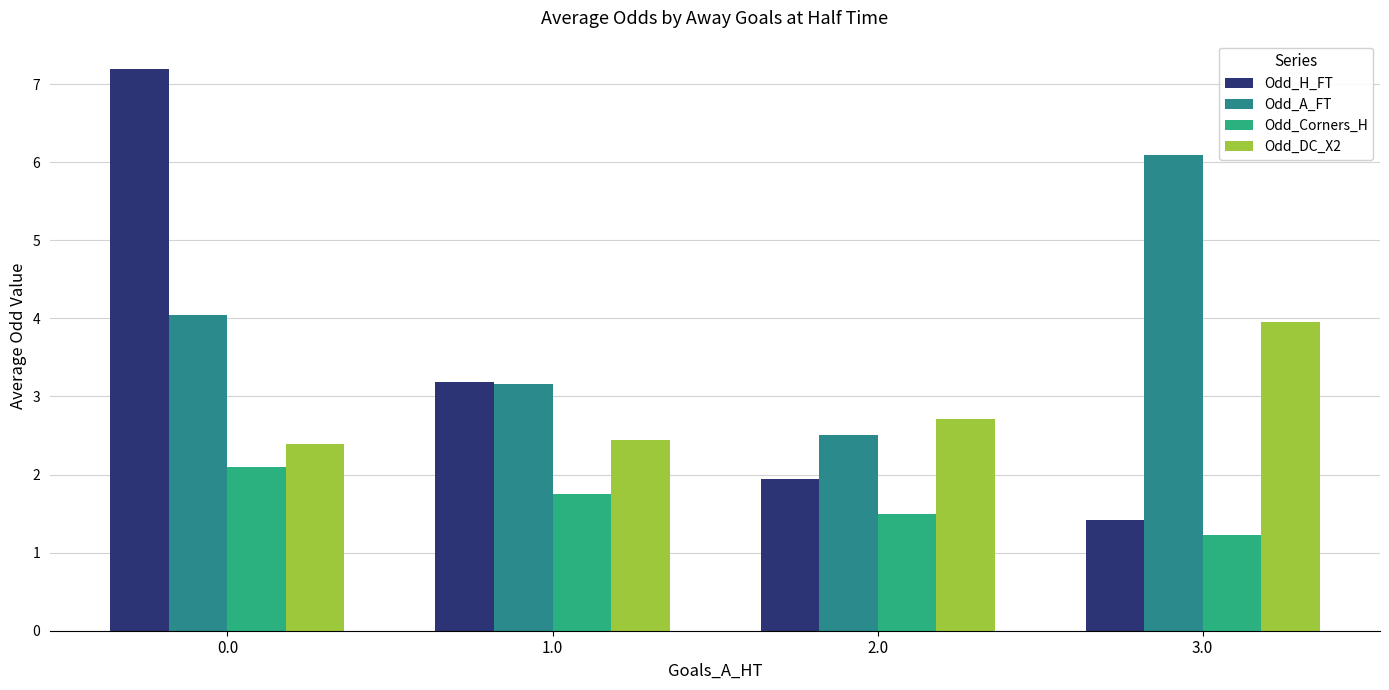

Reading right to left, transcribe all the data shown in this chart.

Odd_H_FT: 1.4	1.9	3.2	7.2
Odd_A_FT: 6.1	2.5	3.2	4.0
Odd_Corners_H: 1.2	1.5	1.7	2.1
Odd_DC_X2: 4.0	2.7	2.4	2.4